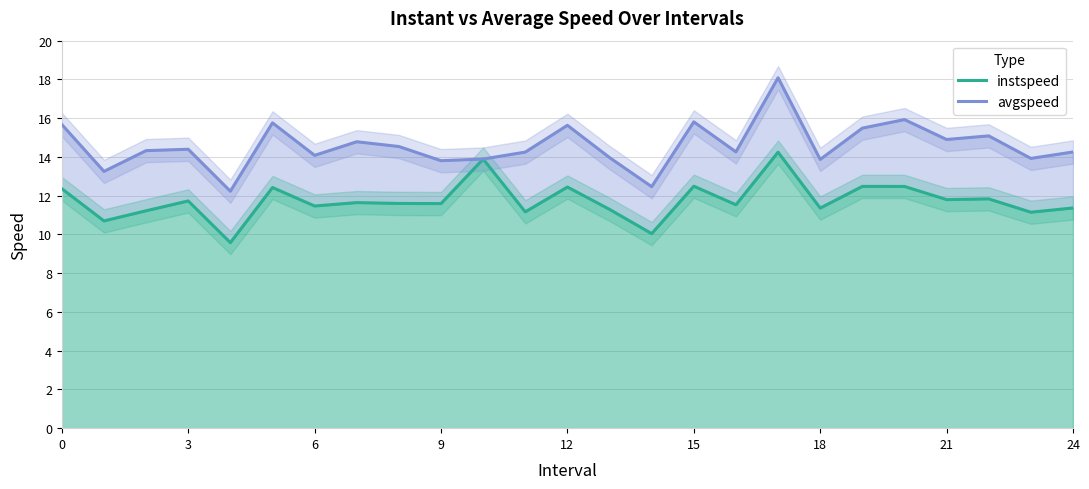

At which category is the sum across all series the highest?

17